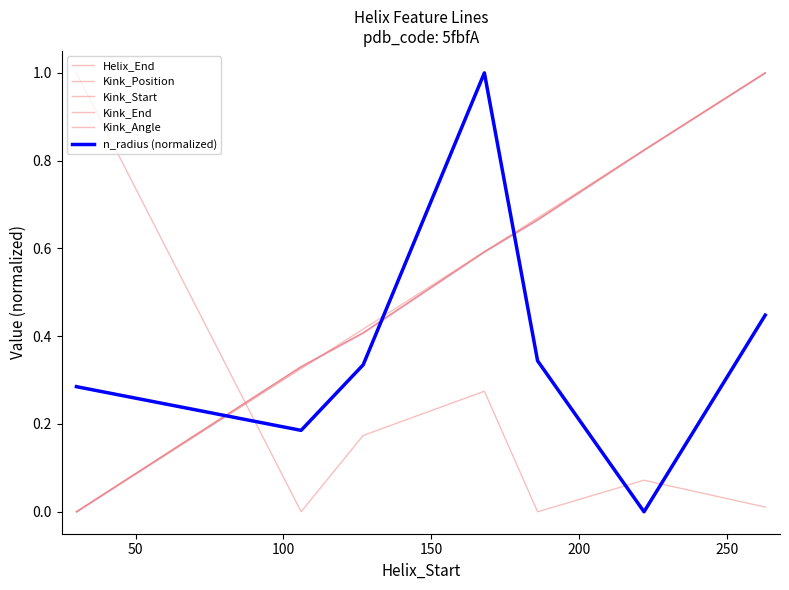

True or false: n_radius (normalized) and Kink_Angle cross at least once.

True